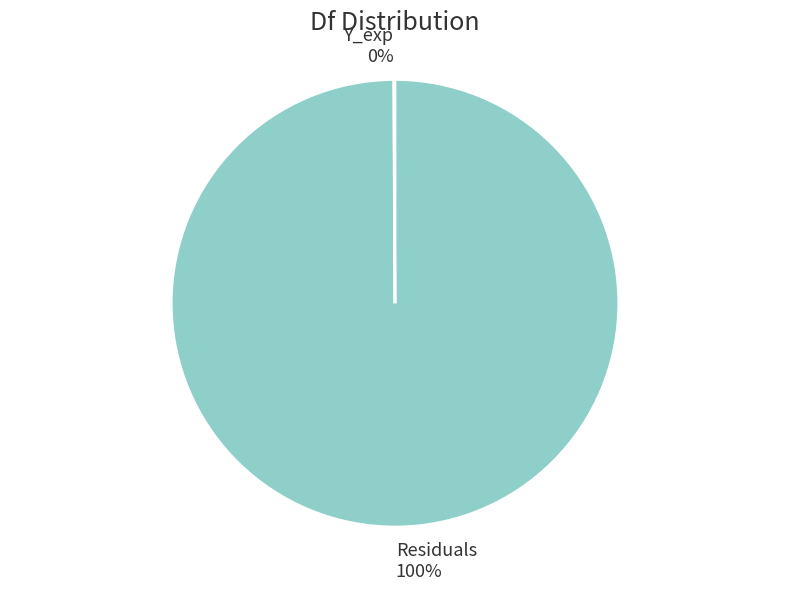

What is the majority slice?

Residuals